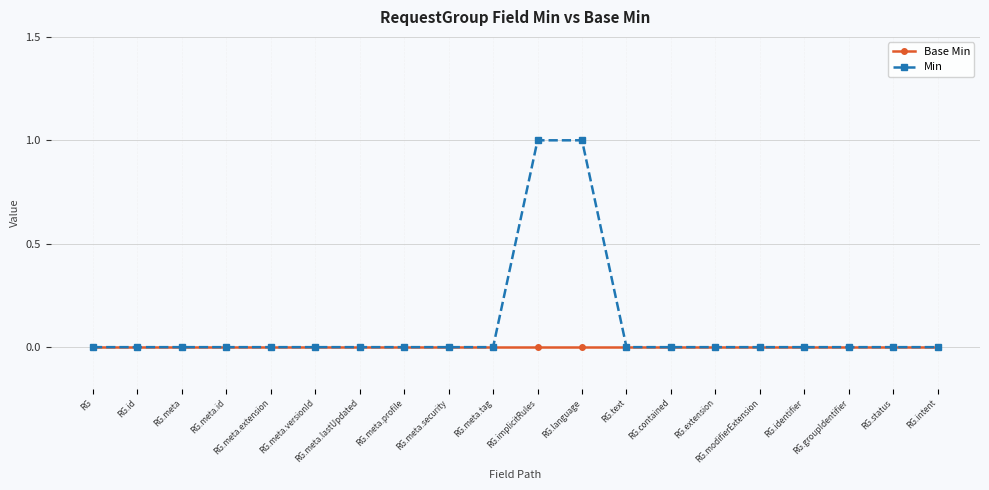

What is the sum of all Min values?

2